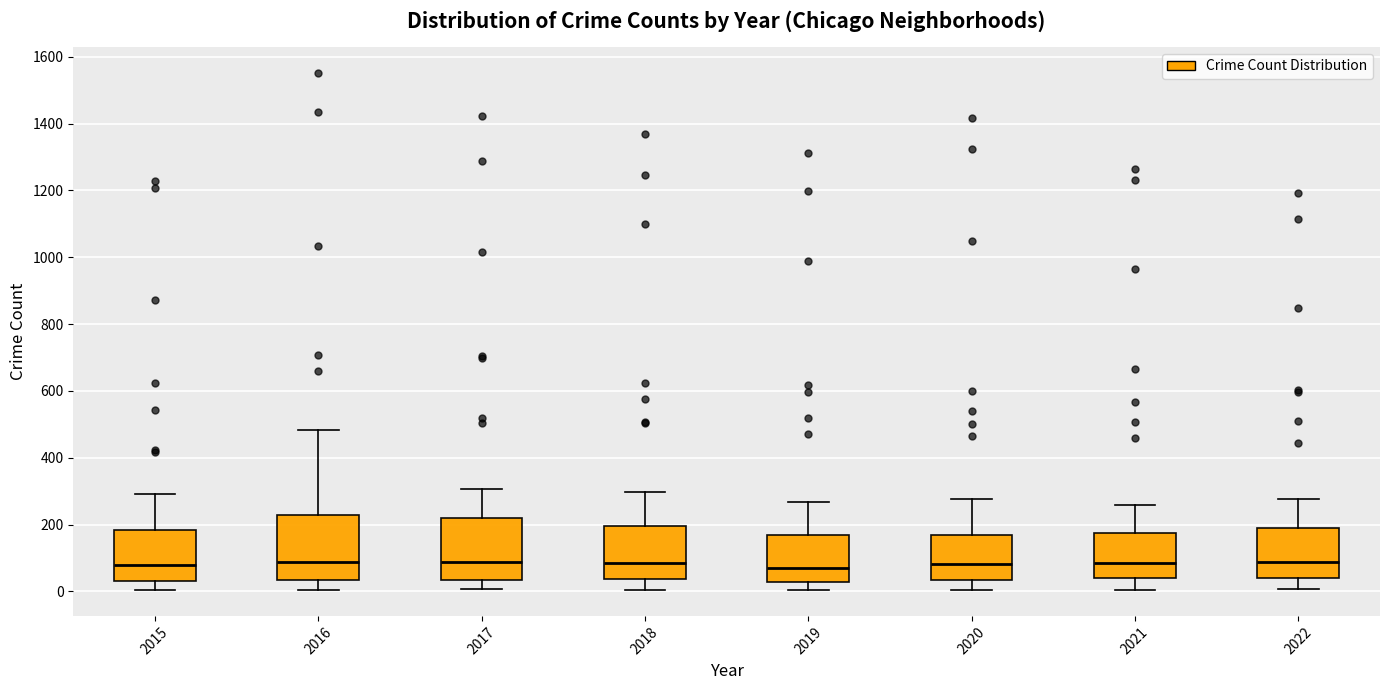

Where does the median line of the box at x = 2020 sit on the y-axis? The values are not printed on the chart, so give them approximately, as read against the axis.

80